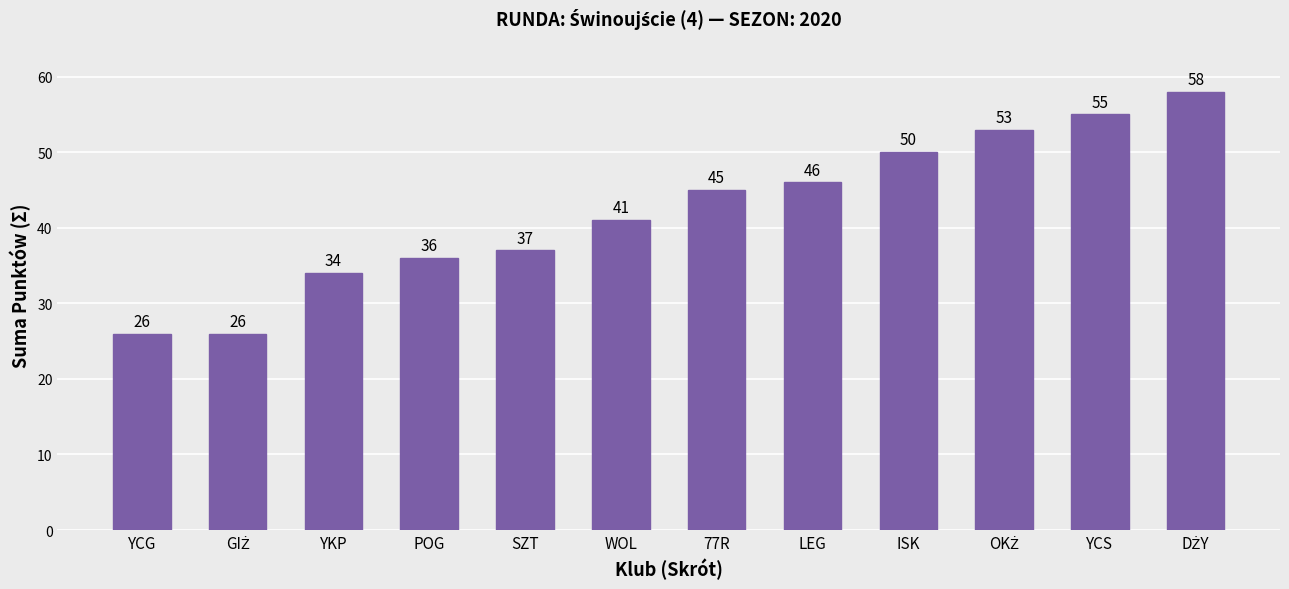

What is the sum of all values?

507